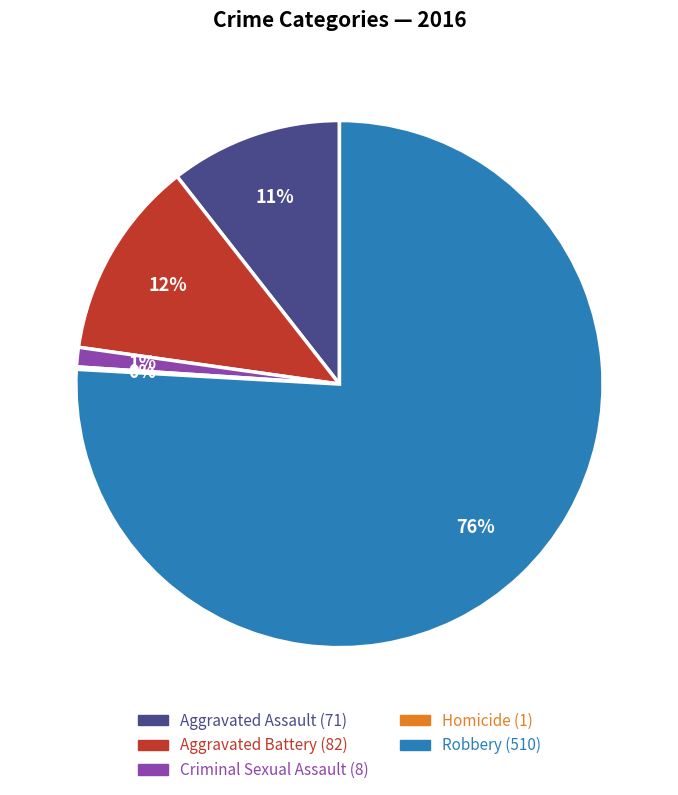

To the nearest percent, what is the combined percentage of Aggravated Assault and Aggravated Battery?

23%